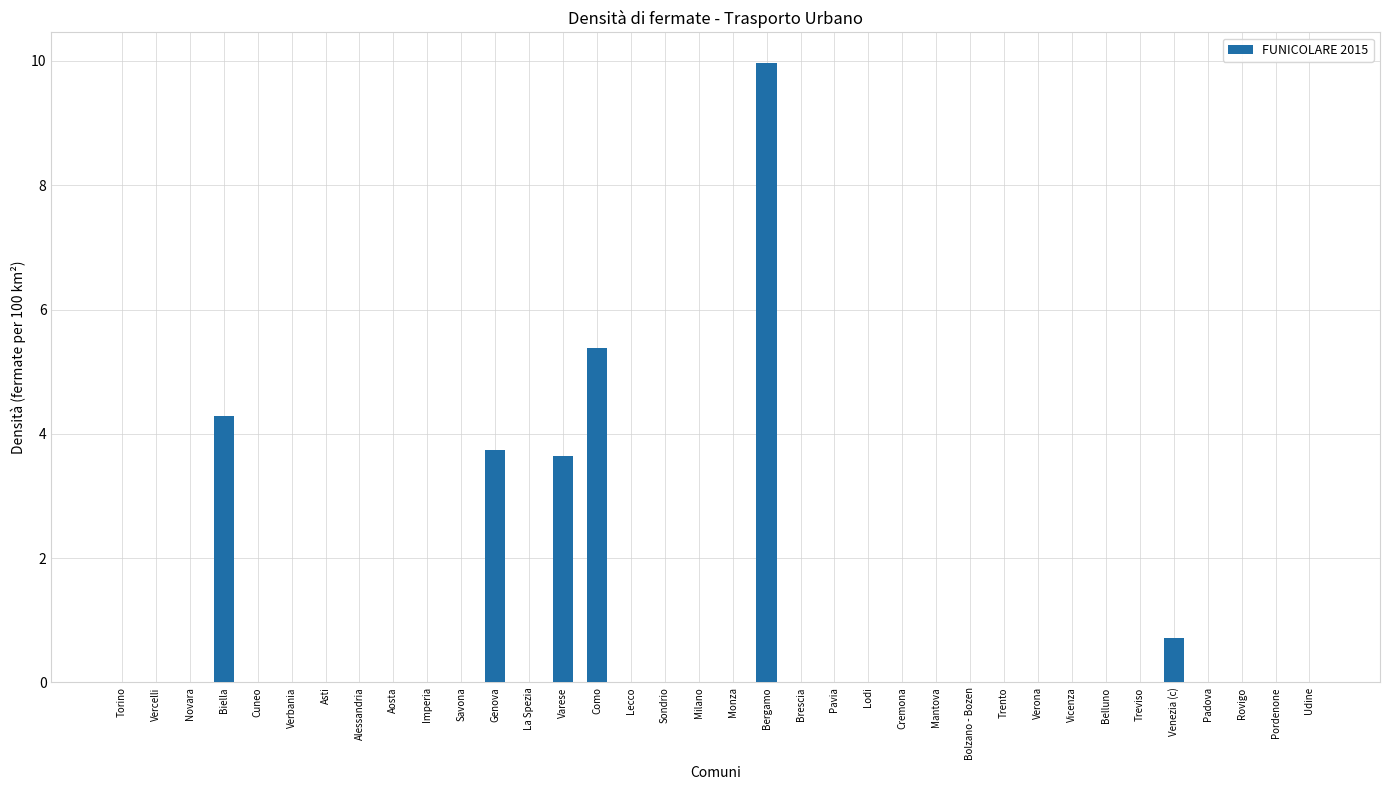

Reading right to left, what are all the values shown in this chart?

0.0	0.0	0.0	0.0	0.7	0.0	0.0	0.0	0.0	0.0	0.0	0.0	0.0	0.0	0.0	0.0	10.0	0.0	0.0	0.0	0.0	5.4	3.6	0.0	3.7	0.0	0.0	0.0	0.0	0.0	0.0	0.0	4.3	0.0	0.0	0.0